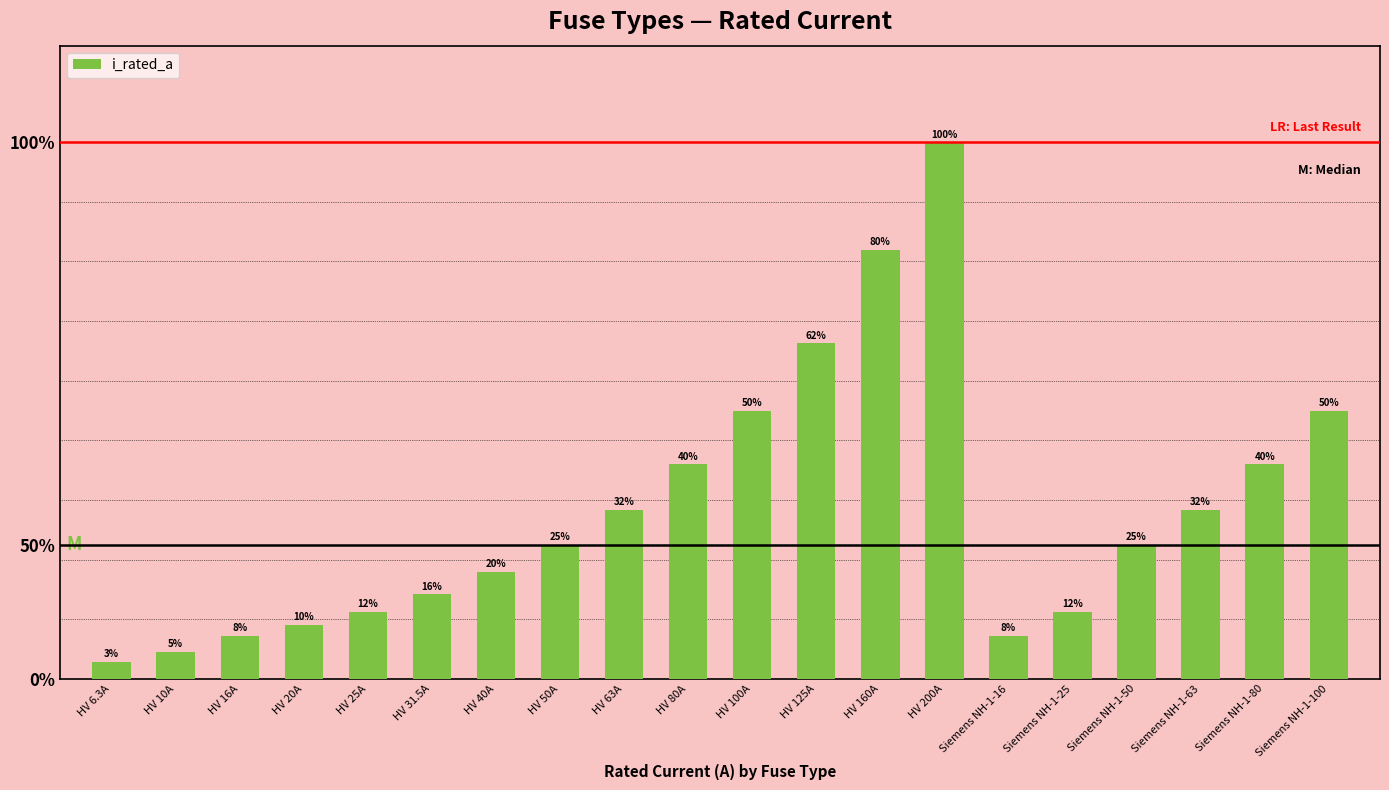

At which category does the chart reach its minimum across all series?

HV 6.3A